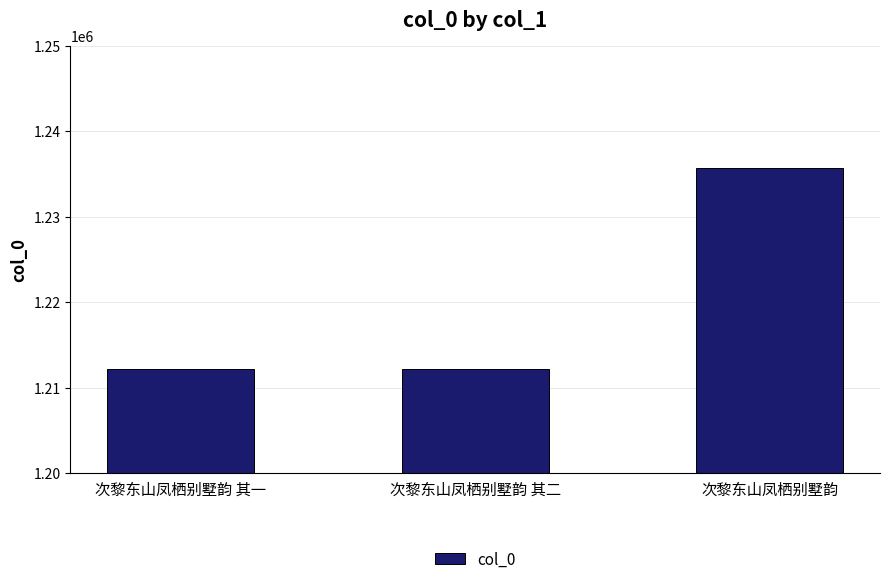

What is the label of the 1st bar from the right?

次黎东山凤栖别墅韵